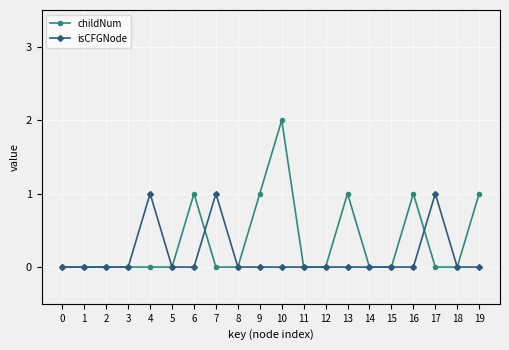

Rank the series by their average value, from lowest to highest.

isCFGNode, childNum